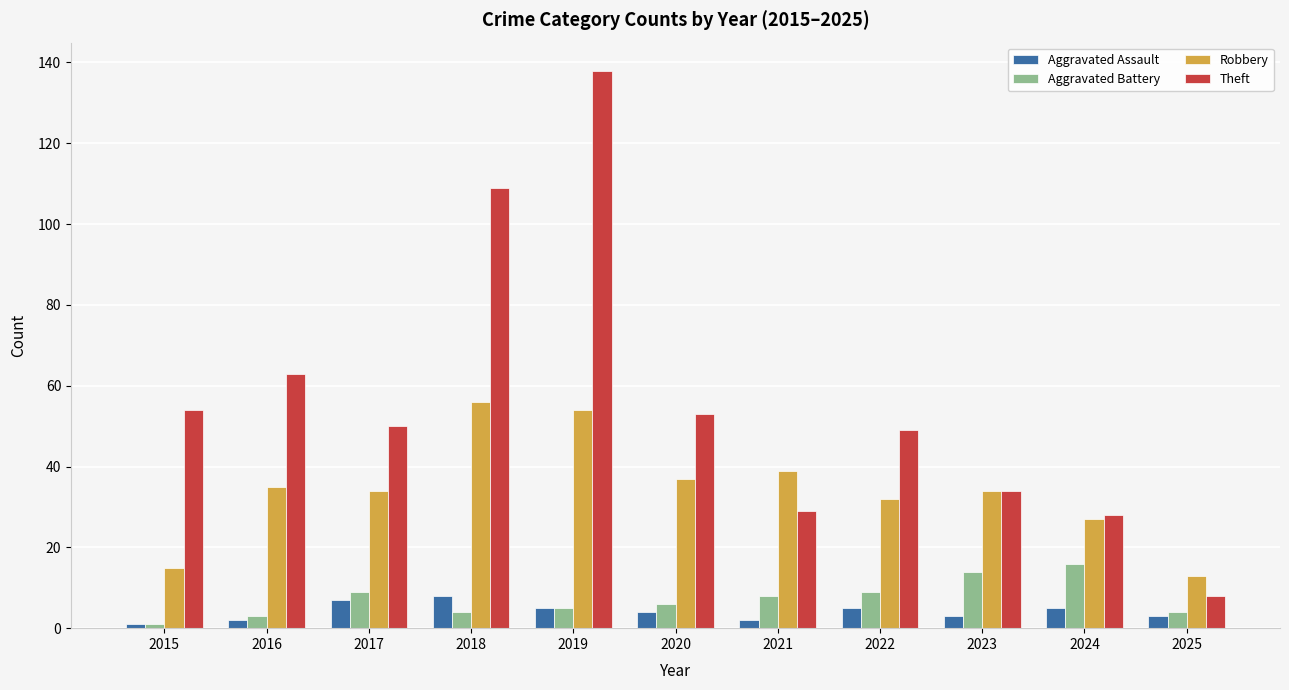

Between 2018 and 2019, which series saw the biggest shift?

Theft